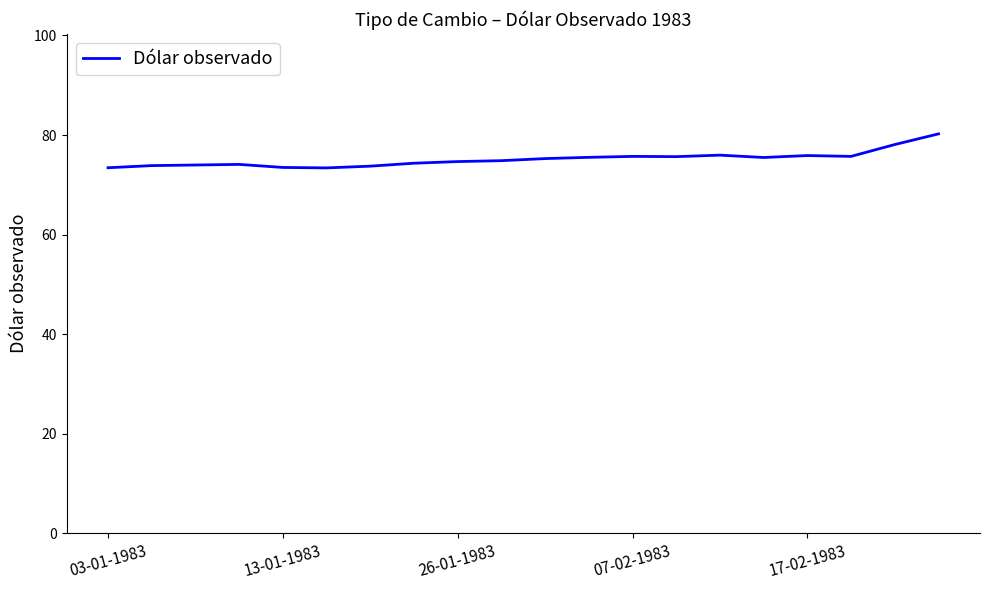

What is the difference between the maximum and minimum values?

6.8